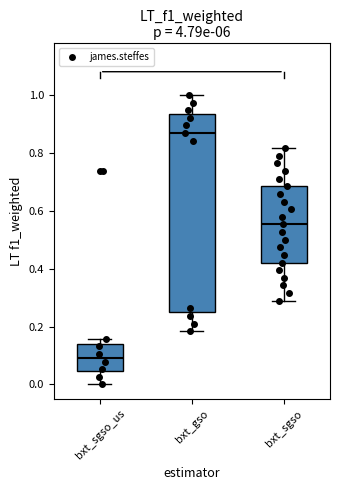

Reading left to right, transcribe this box plot: for each box, give where its median line is, the range the box spans, and where its two whiskers end, as read against the y-axis. The values are not printed on the chart, so give them approximately, as read against the axis.

bxt_sgso_us: median 0.10, box 0.04 to 0.14, whiskers 0.00 to 0.16
bxt_gso: median 0.86, box 0.26 to 0.94, whiskers 0.18 to 1.00
bxt_sgso: median 0.56, box 0.42 to 0.68, whiskers 0.28 to 0.82